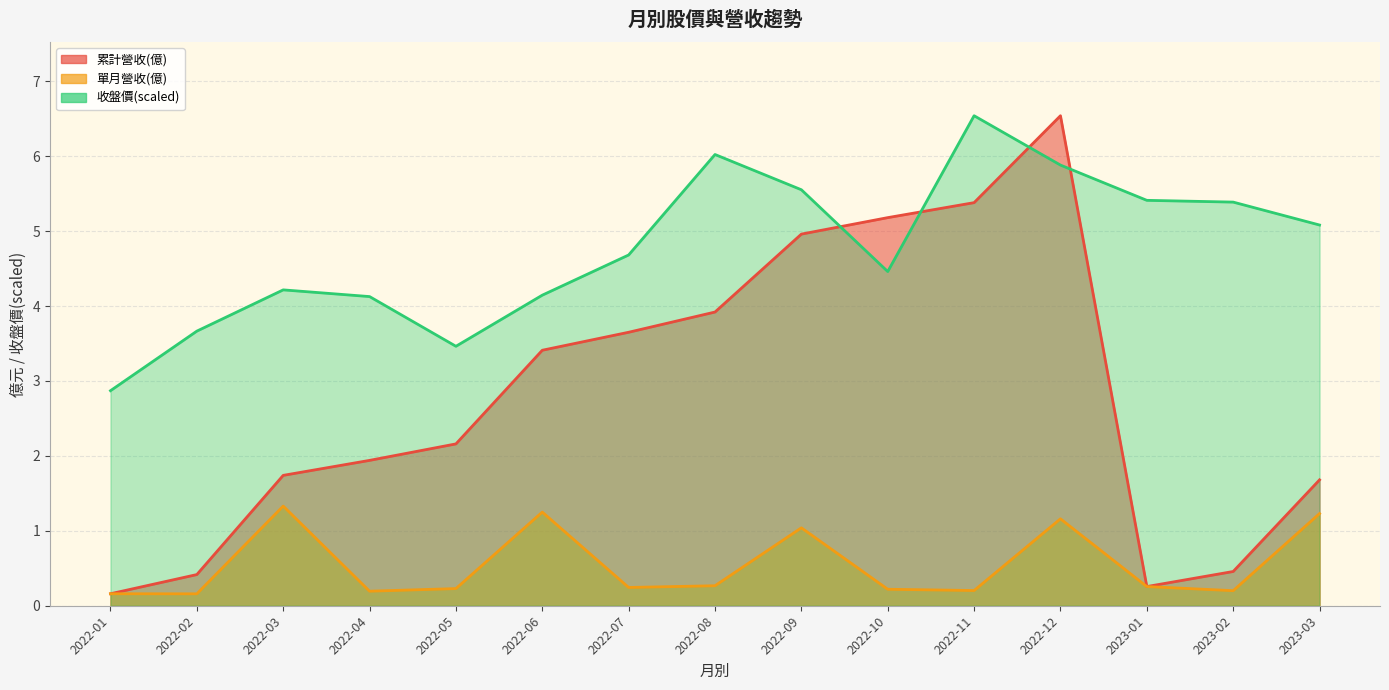

True or false: 單月營收(億) and 收盤價 cross at least once.

False